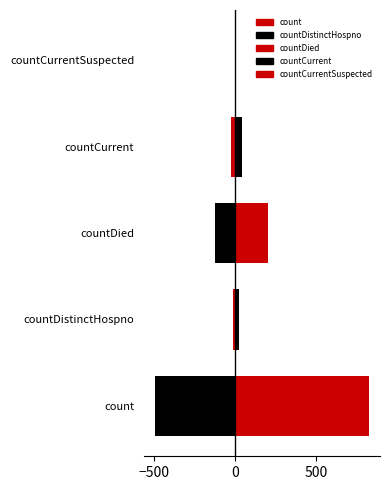

What is the label of the 4th bar from the right?

countDistinctHospno